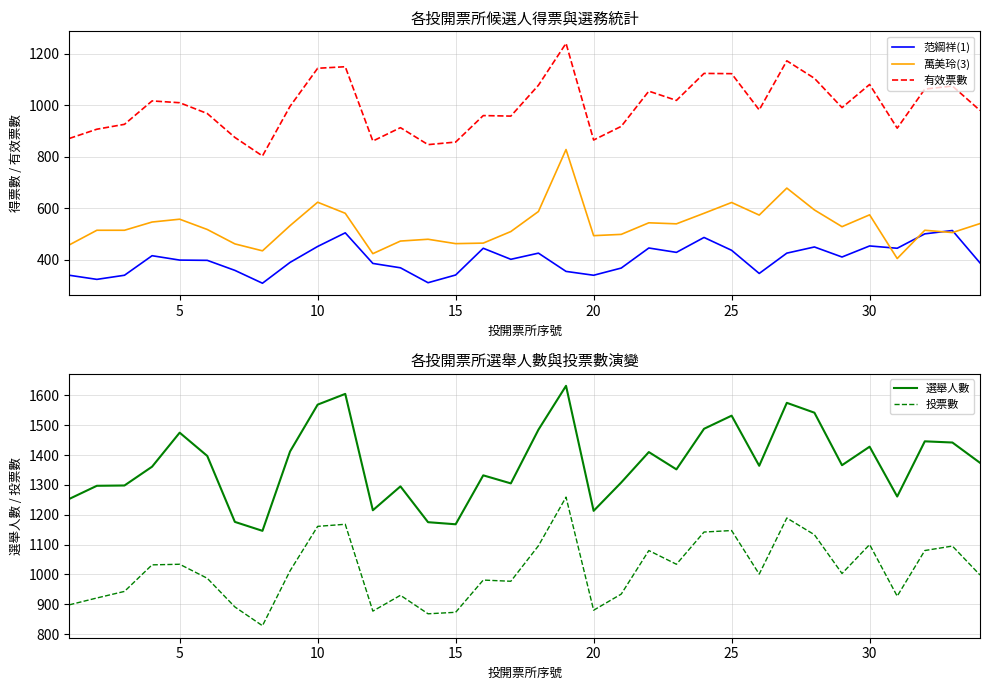

The 投票數 series shows 880 at 20. True or false?

True